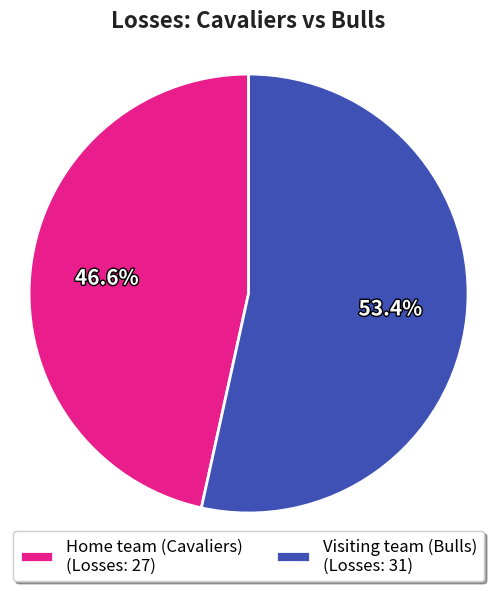

To the nearest percent, what portion does Home team (Cavaliers) represent?

47%